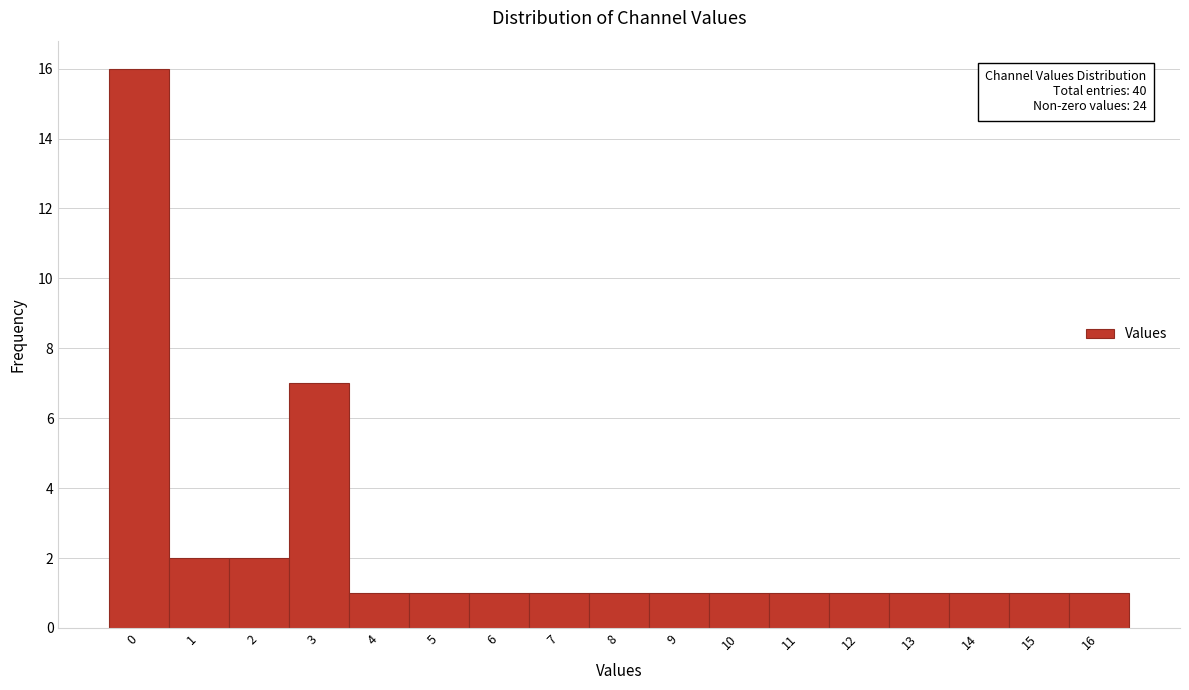

Over which range of the x-axis is the bar tallest?

-0.5 to 0.5